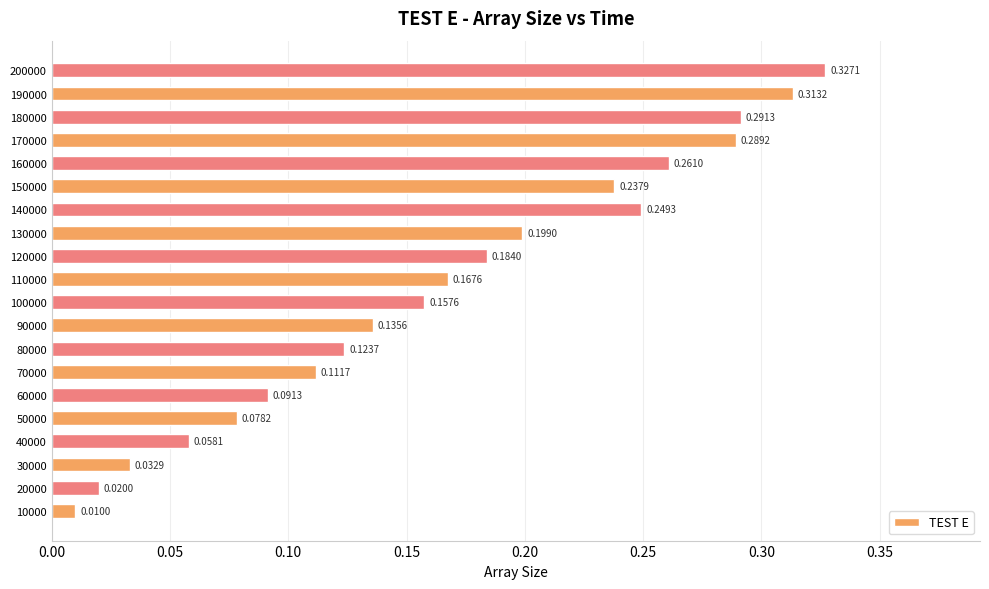

What is the change in value from 10000 to 50000?

+0.1